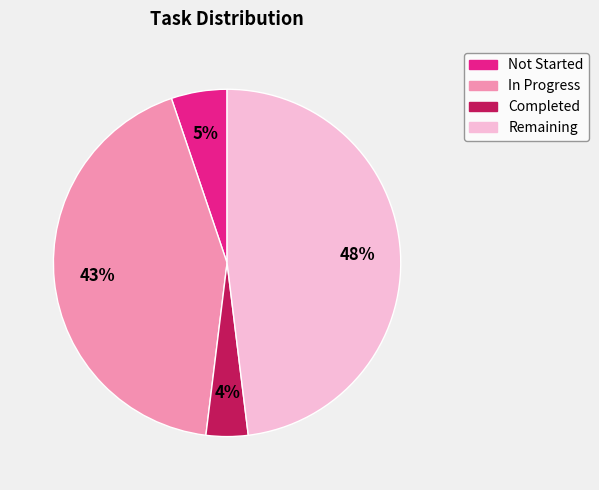

To the nearest percent, what percentage of the pie is In Progress?

43%